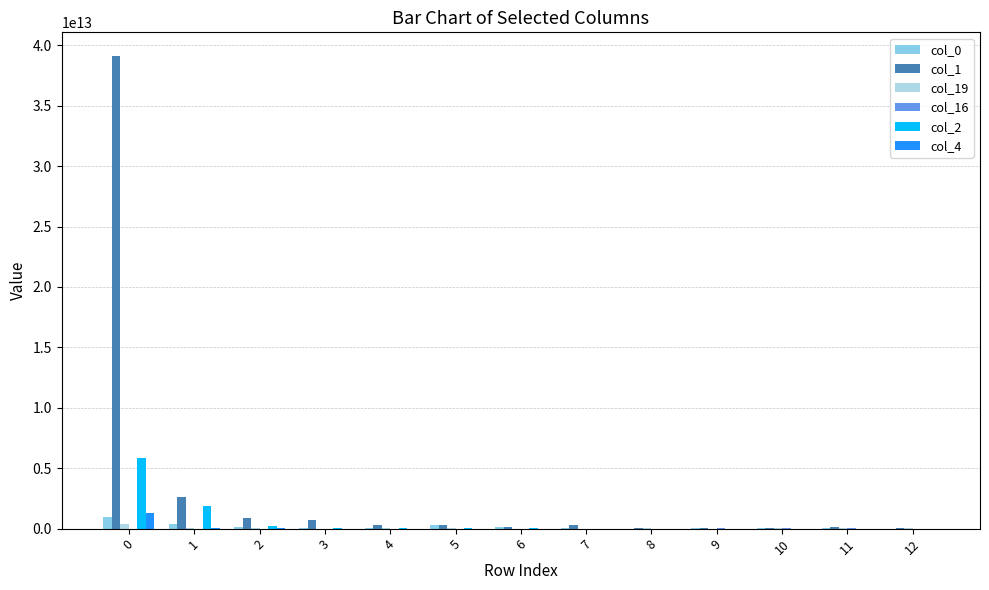

What is the lowest value of the col_0 series?

8251501036